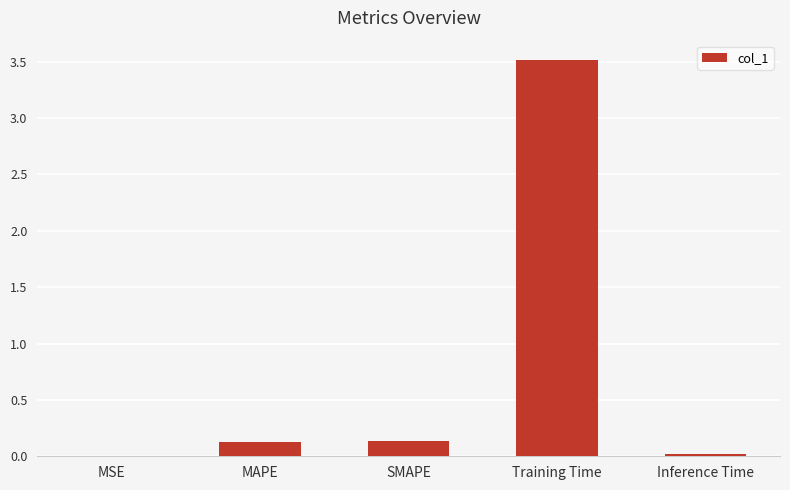

Which category has the highest value across all series?

Training Time